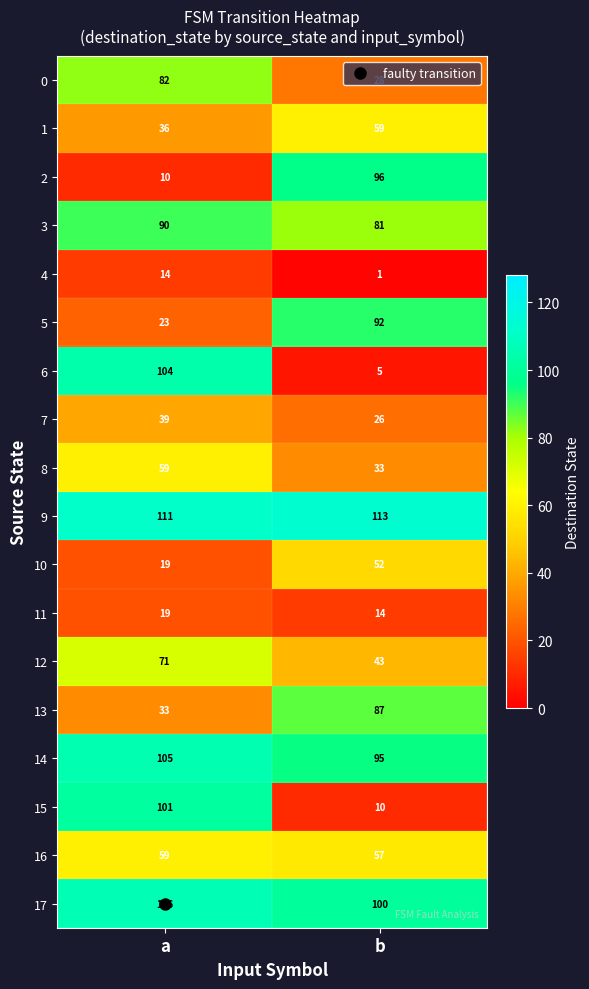

At which label does 0 reach its minimum?

b